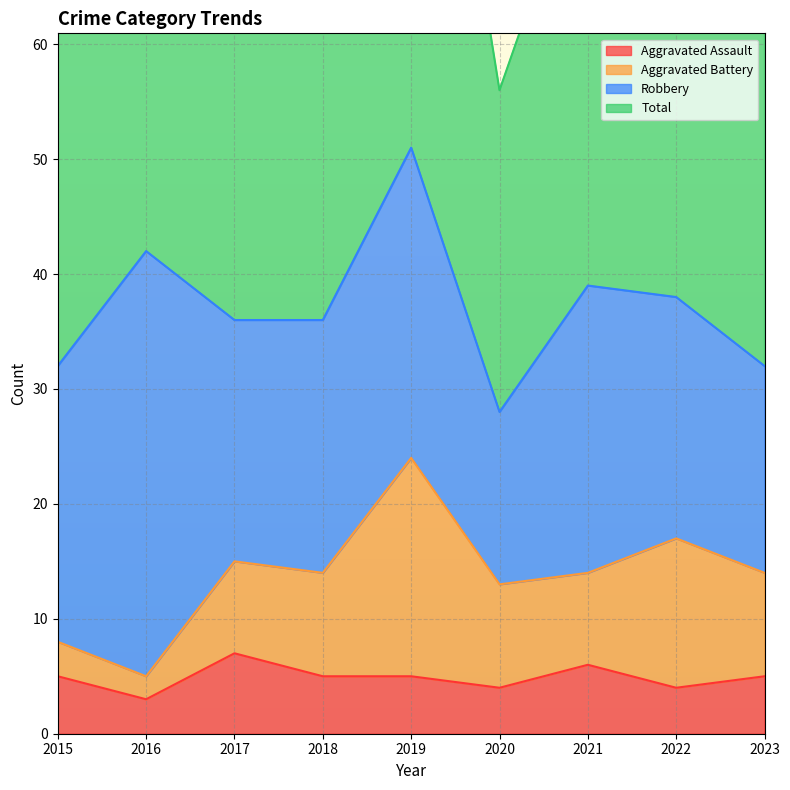

The value of Aggravated Assault at 2019 is 2. True or false?

False